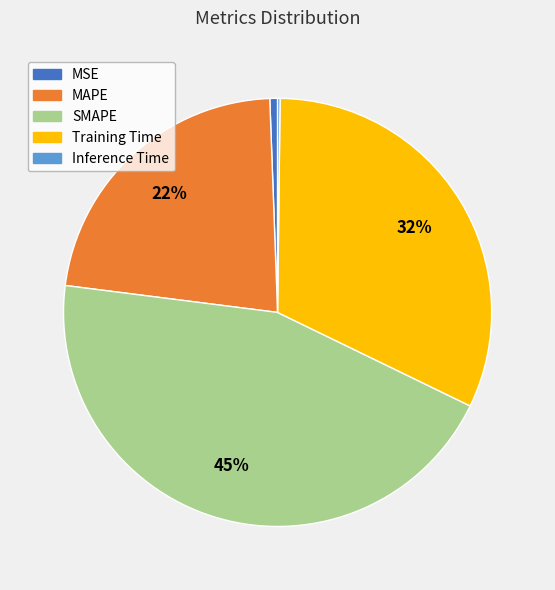

What is the largest slice in the pie chart?

SMAPE